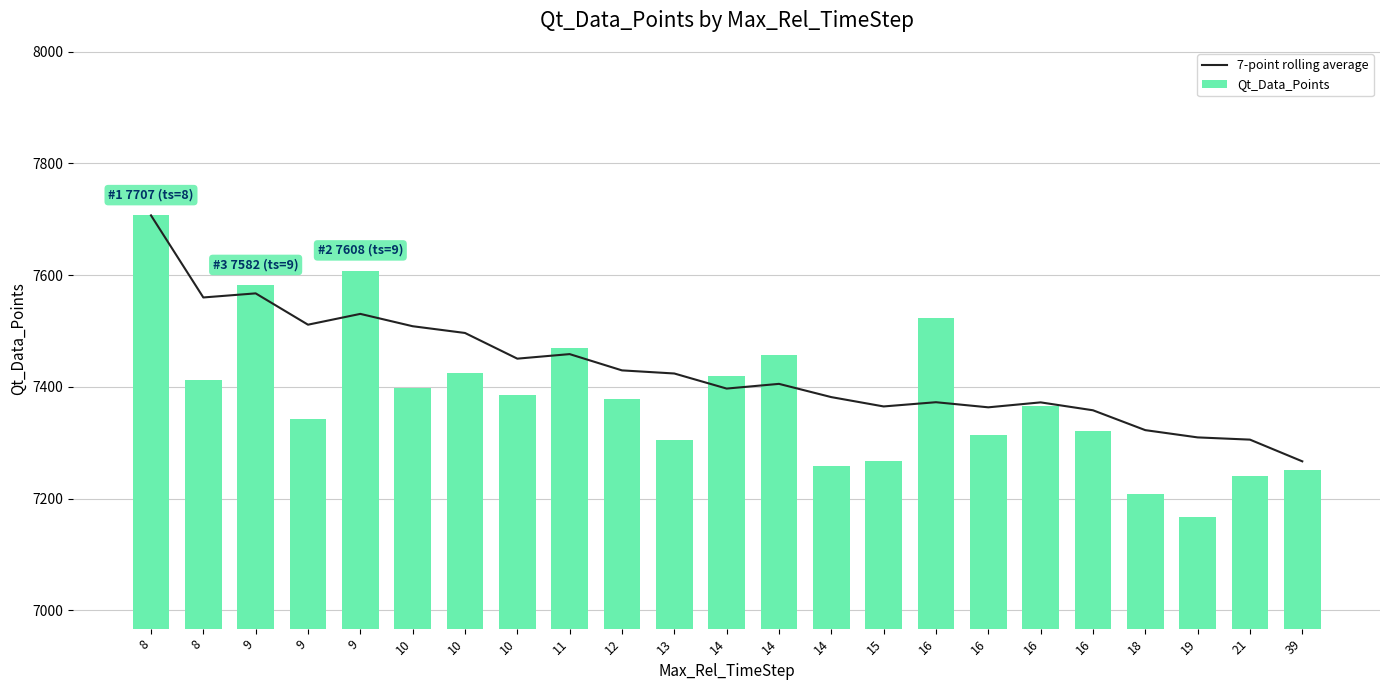

At how many categories does at least one series exceed 7608?

1